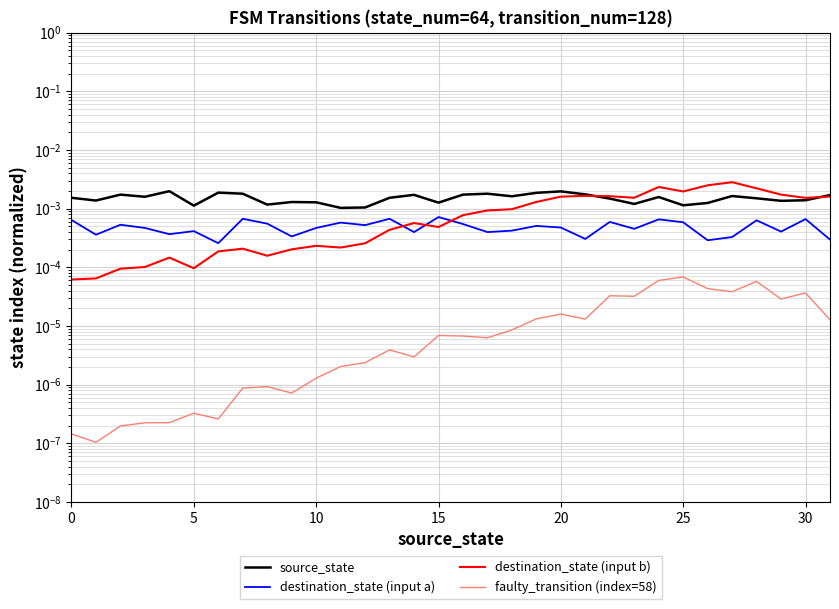

How many categories are shown in the chart?

32